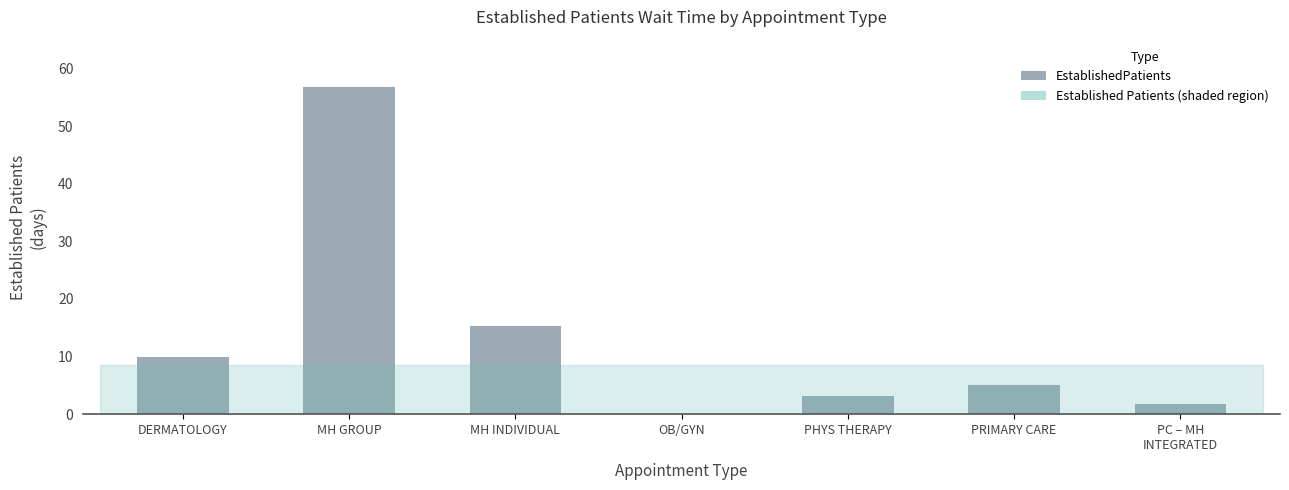

Where is the data nearest to the value 28?

MH INDIVIDUAL